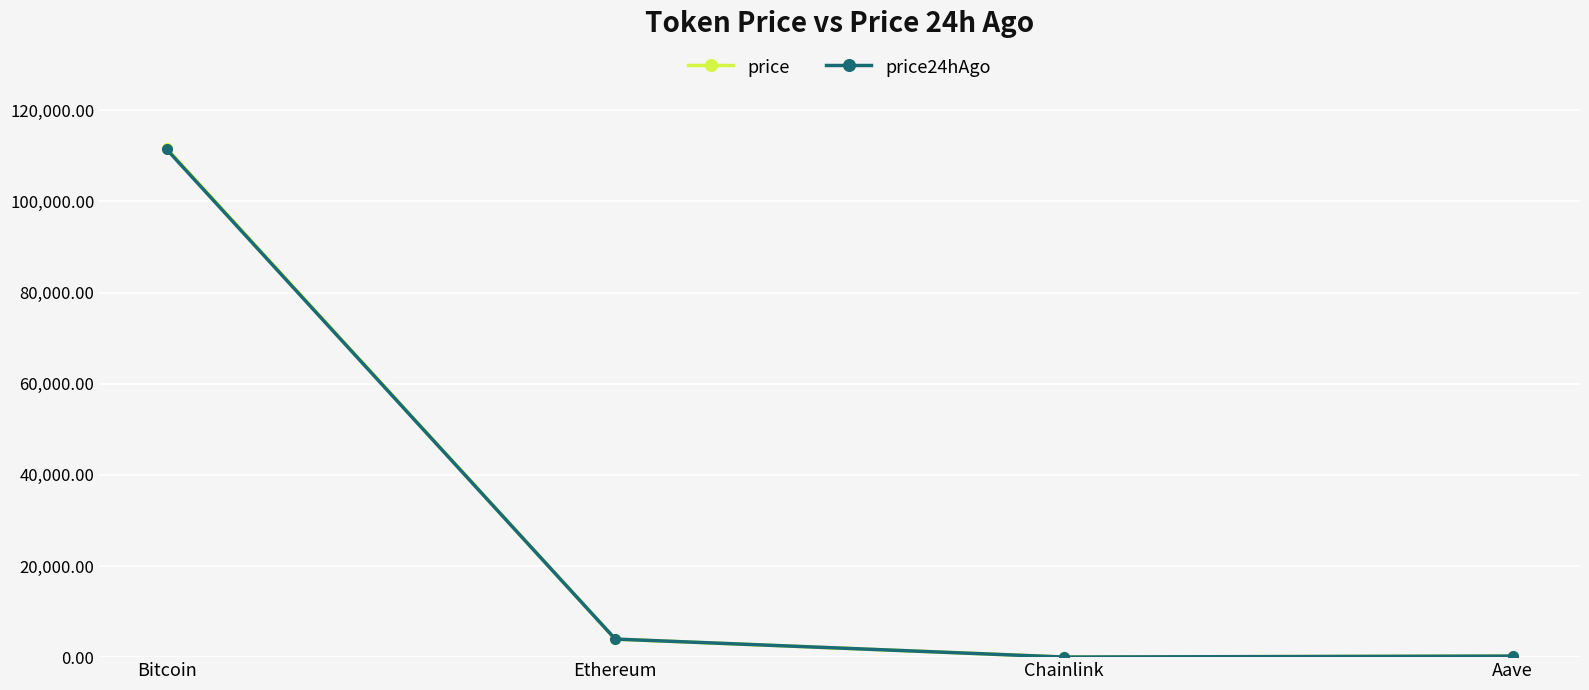

What are all the series names shown in the legend?

price, price24hAgo